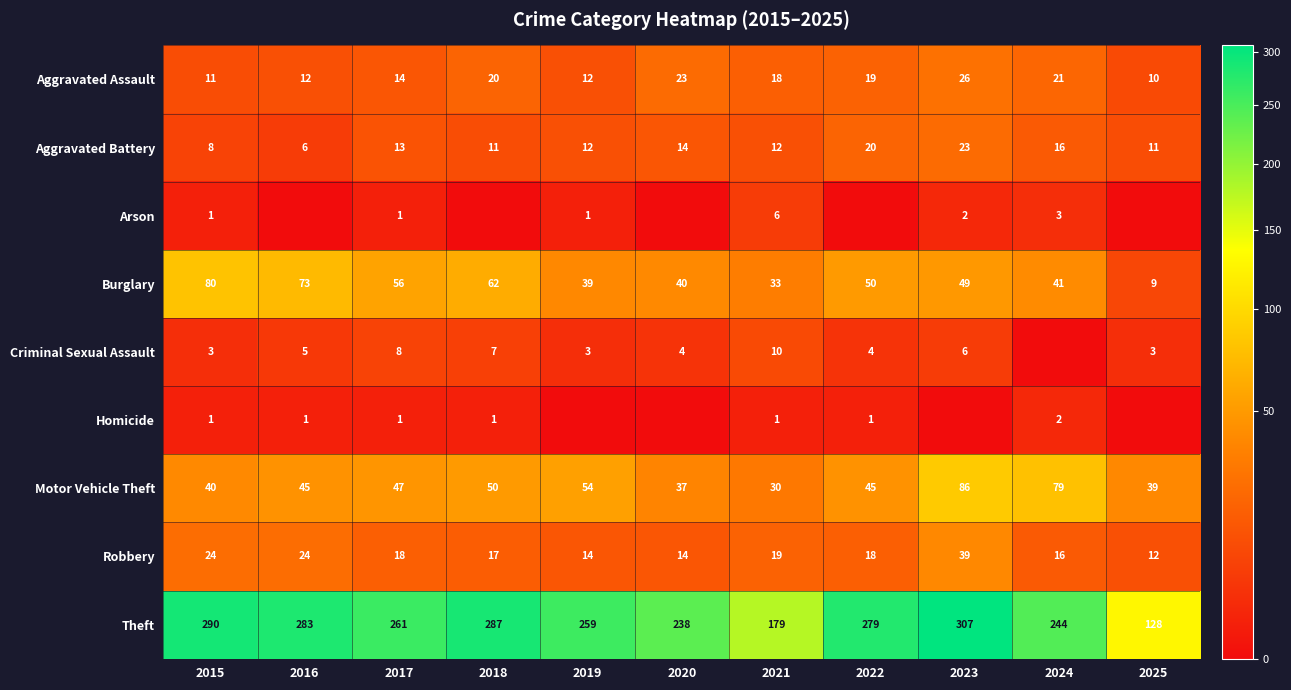

What is the total value across all series at 2023?

538